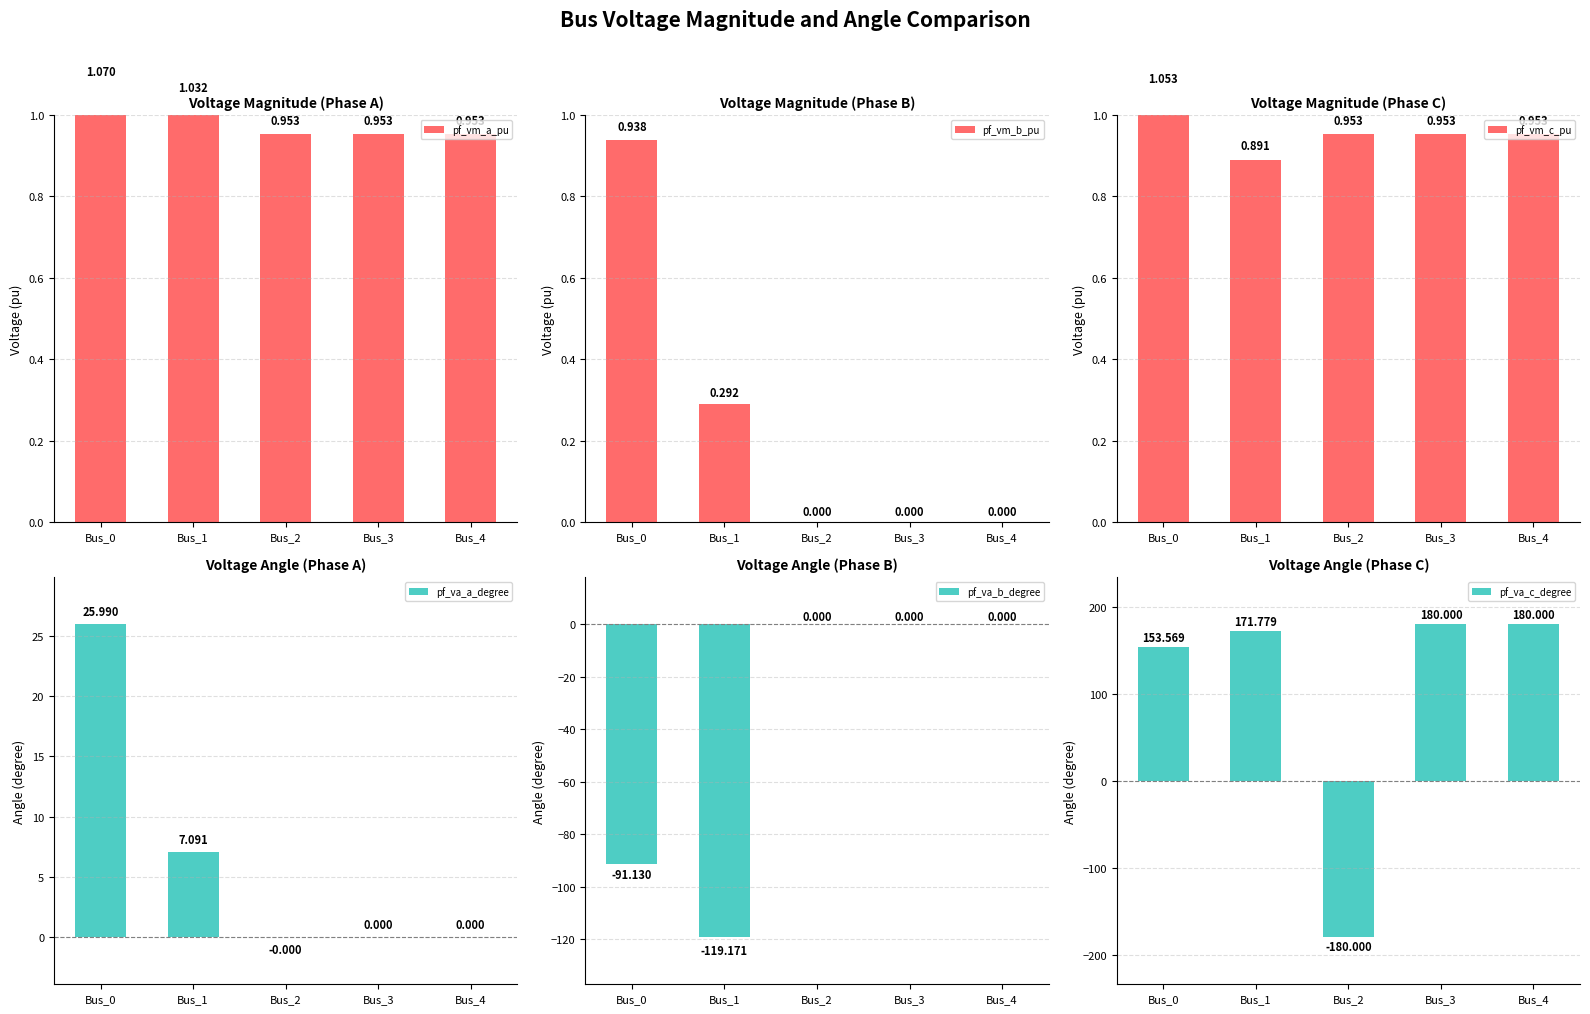

Which category has the lowest value across all series?

Bus_2